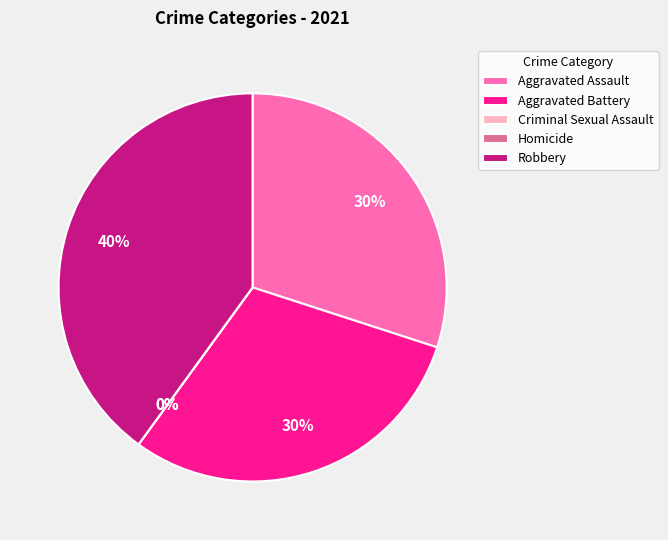

To the nearest percent, what is the difference between the largest and smallest slice percentages?

40%